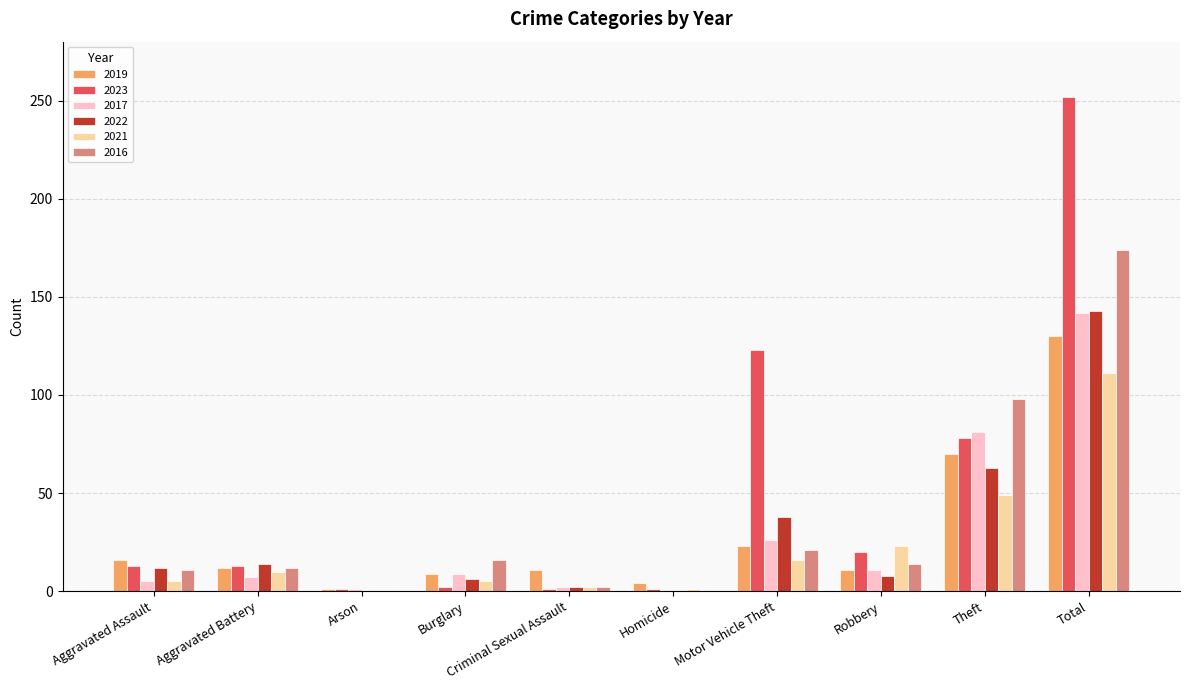

What is the greatest value displayed?

252